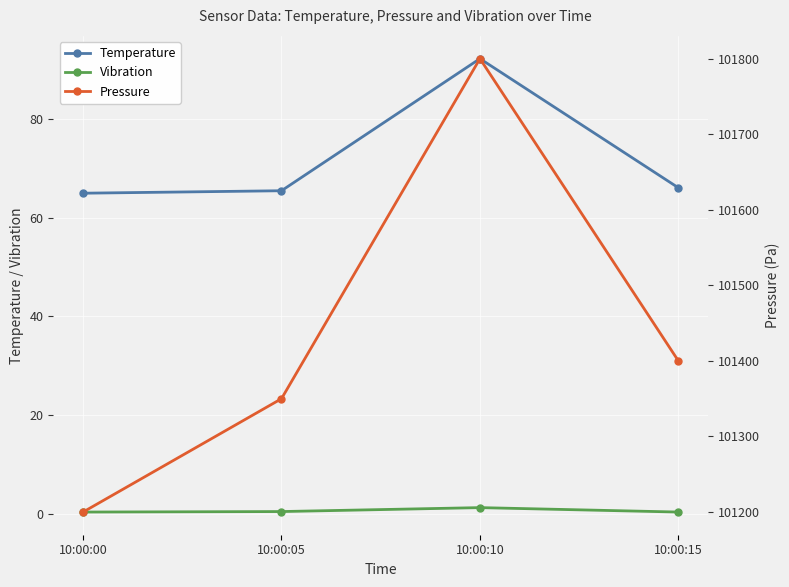

Is it true that Vibration equals 0.3 at 10:00:00?

True